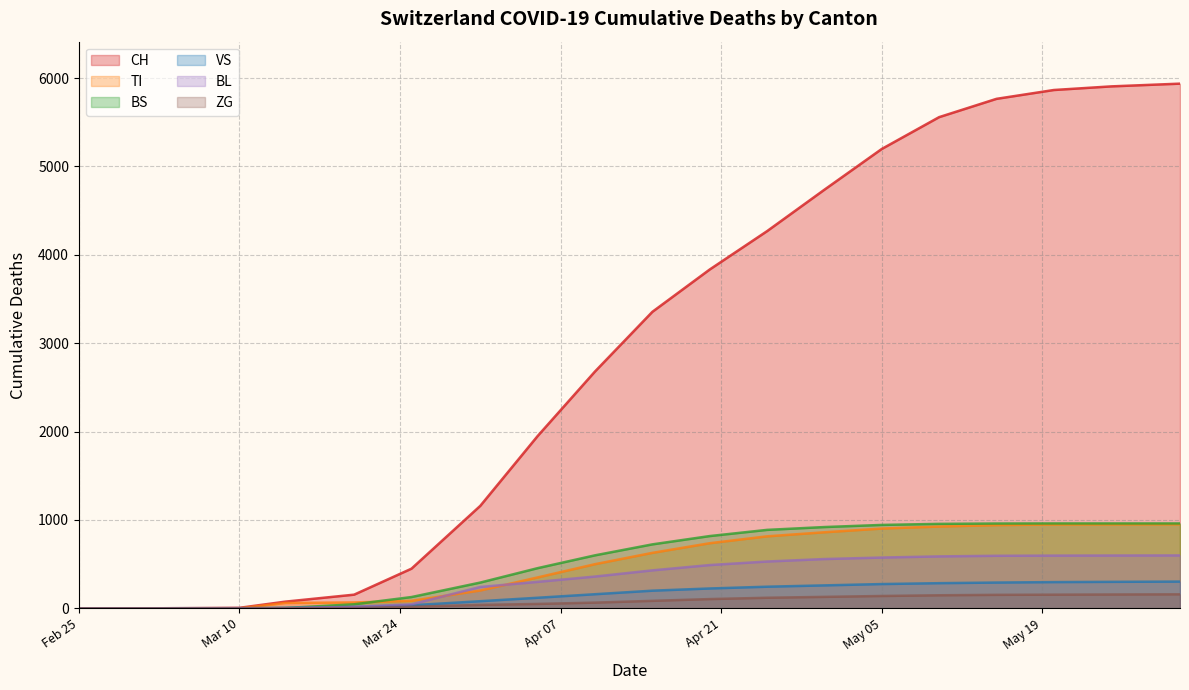

True or false: TI has a value of 120 at 2020-03-20.

False